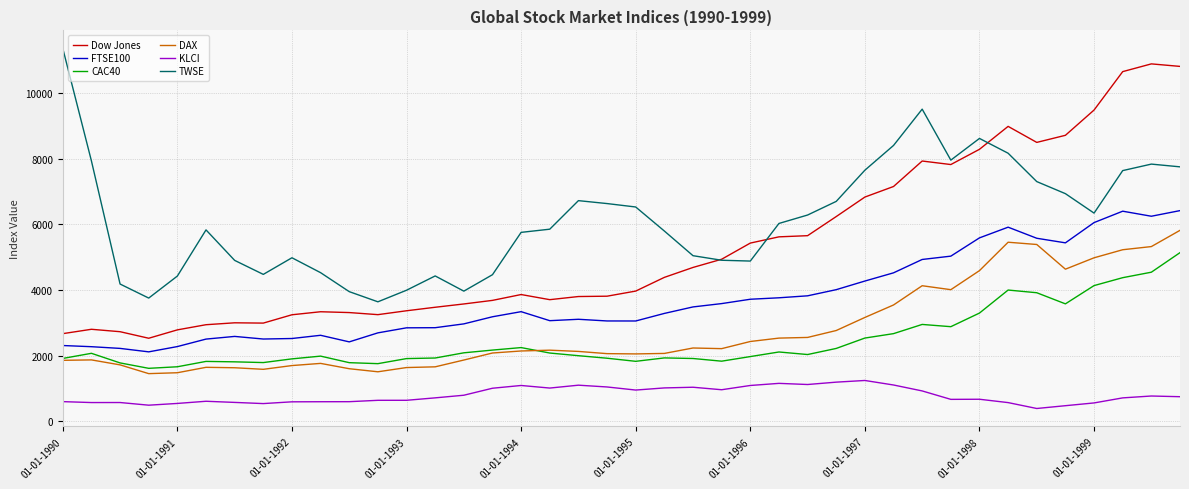

Which series has the largest total across all categories?

TWSE